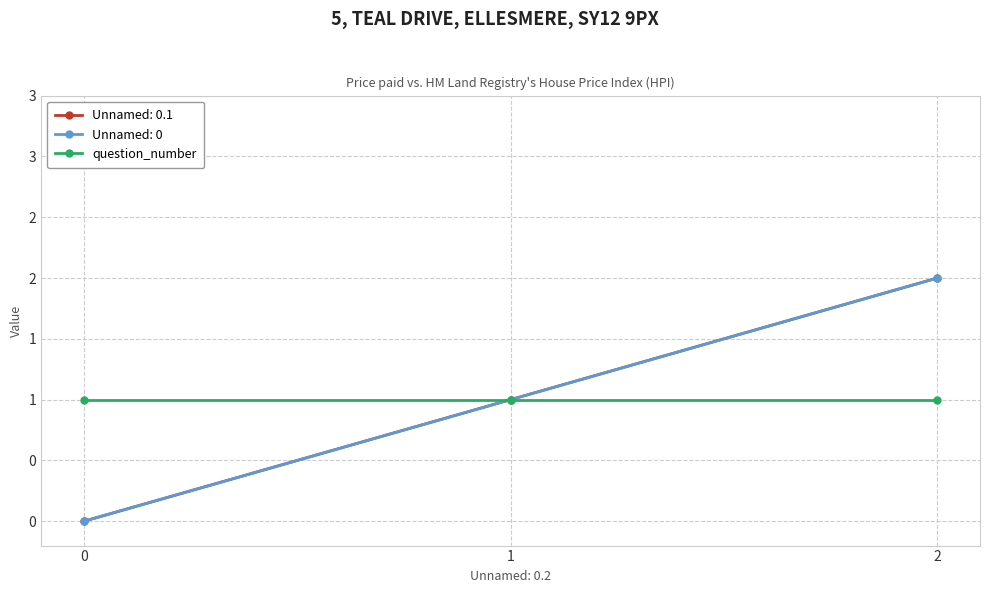

How many data points in Unnamed: 0.1 are above 1?

1